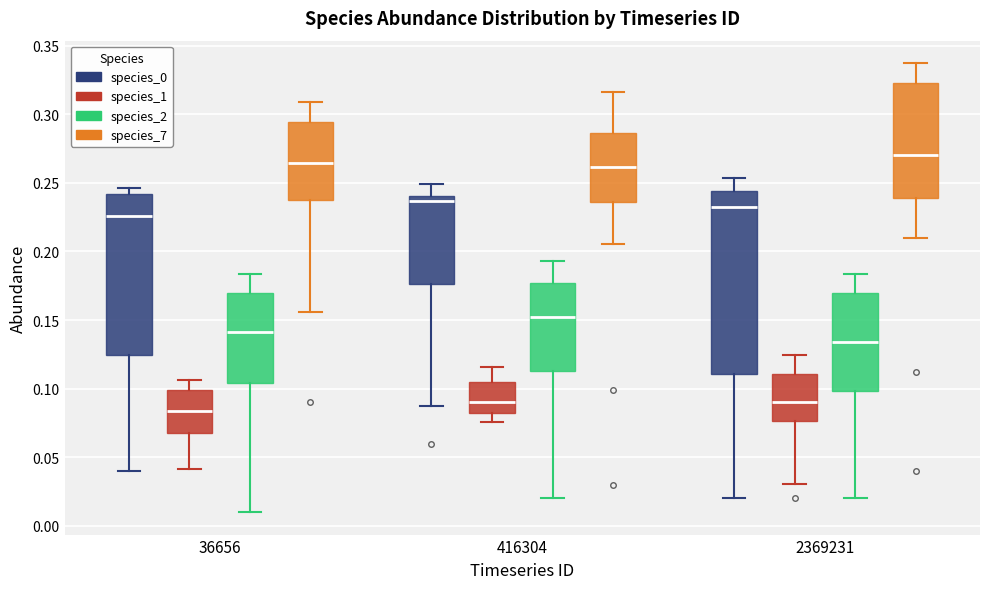

Which box has the highest median line?

2369231 (species_7)